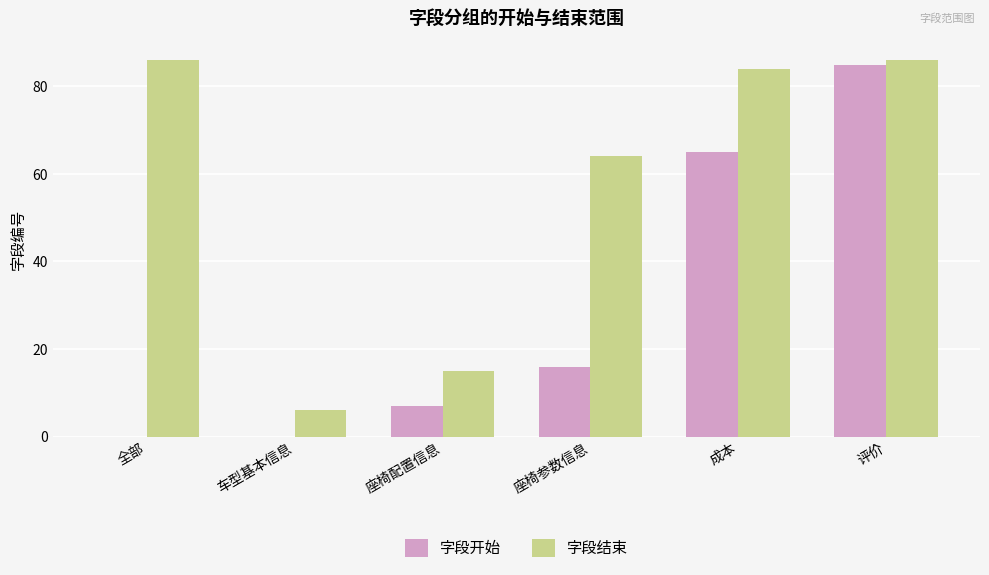

How many series are shown in this chart?

2